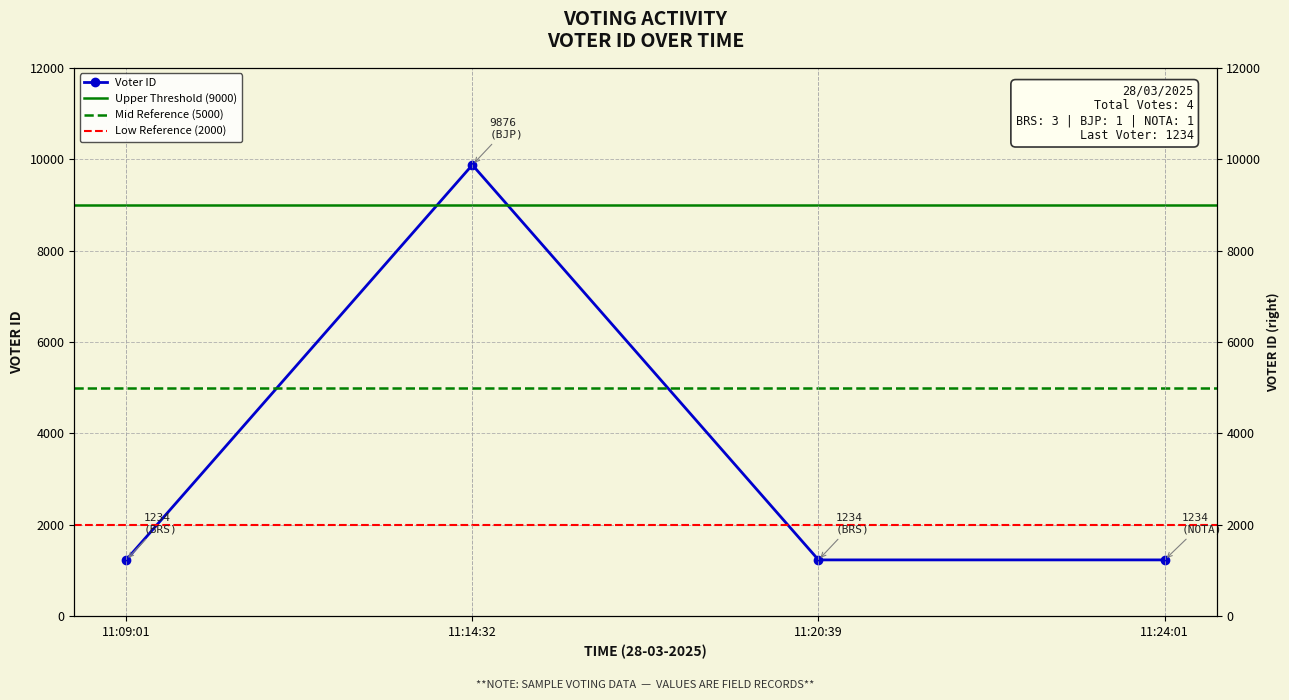

Does the chart display data point markers on the line(s)?

Yes